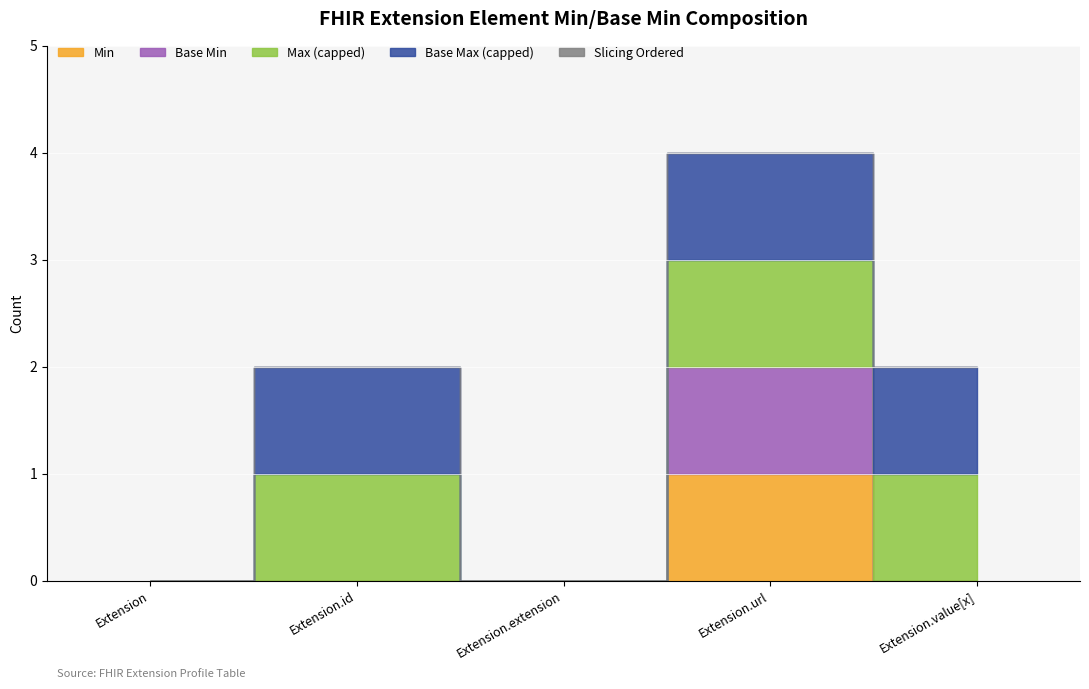

True or false: Extension.extension and Extension.url intersect in this chart.

False